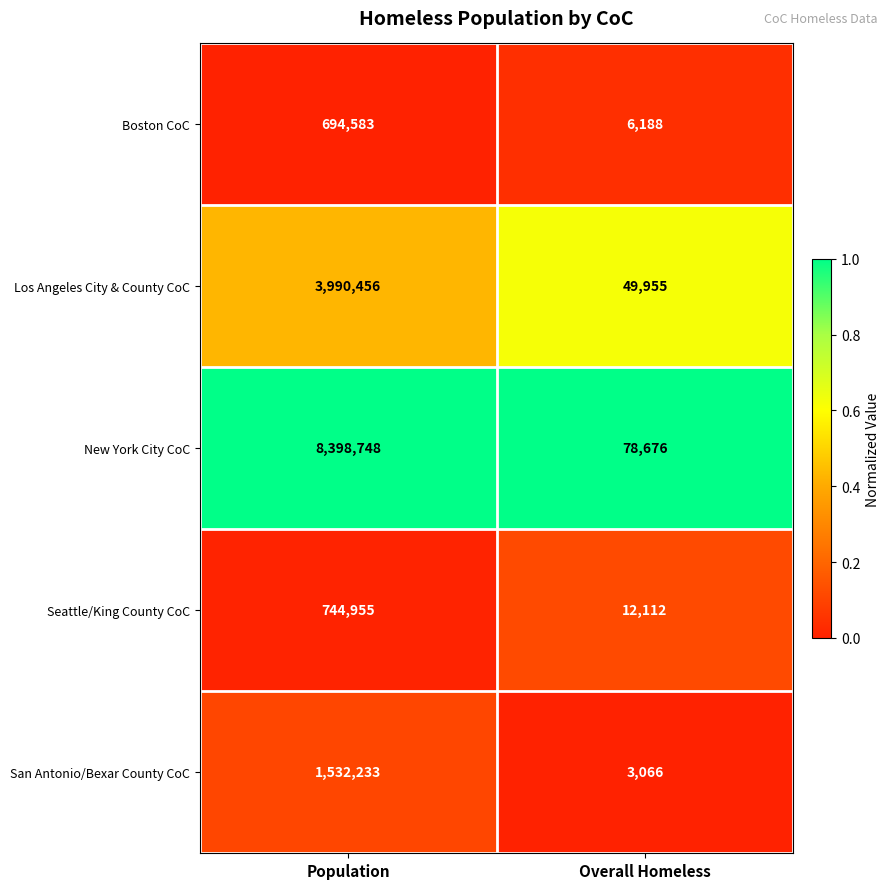

True or false: San Antonio/Bexar County CoC has a value of 5013 at Overall Homeless.

False